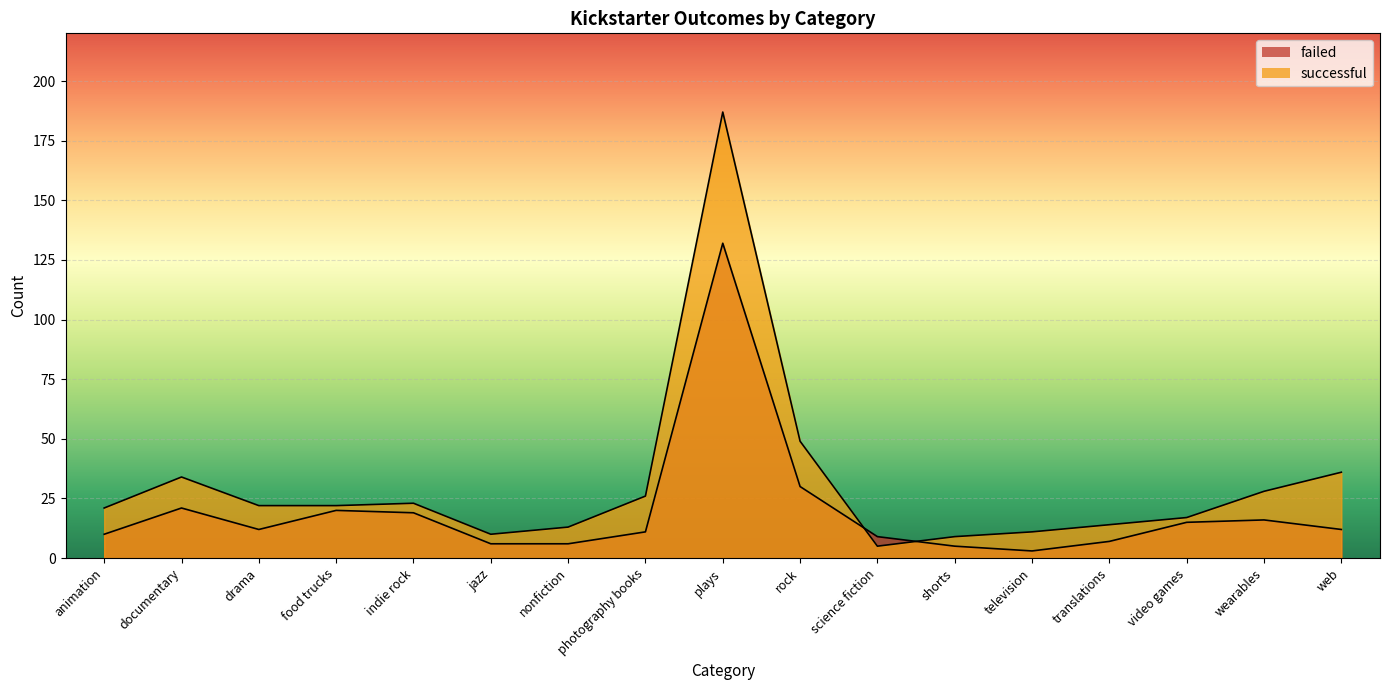

Reading right to left, transcribe all the data shown in this chart.

failed: 12	16	15	7	3	5	9	30	132	11	6	6	19	20	12	21	10
successful: 36	28	17	14	11	9	5	49	187	26	13	10	23	22	22	34	21